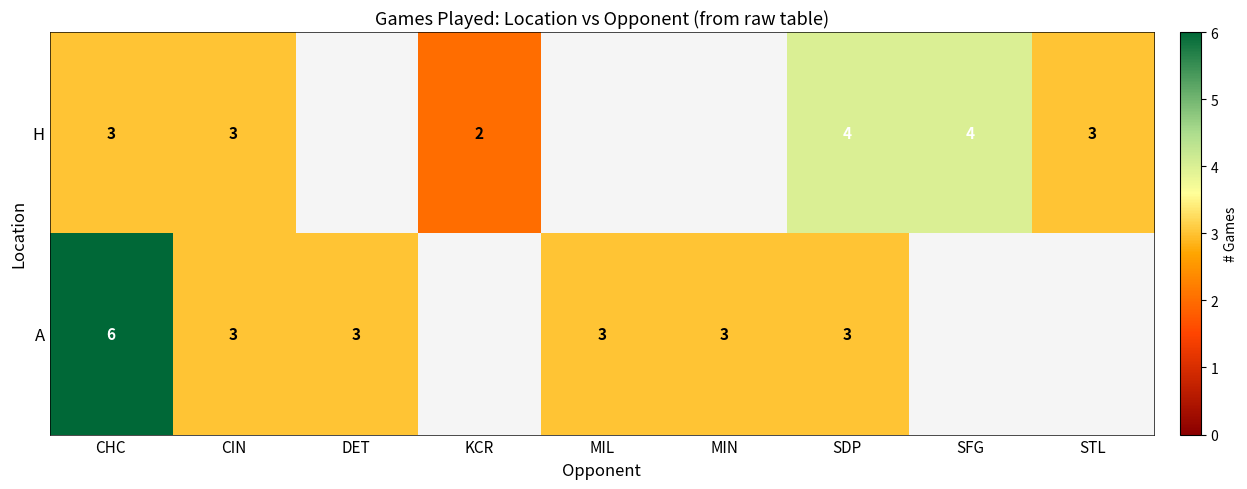

At how many categories does at least one series exceed 3?

3